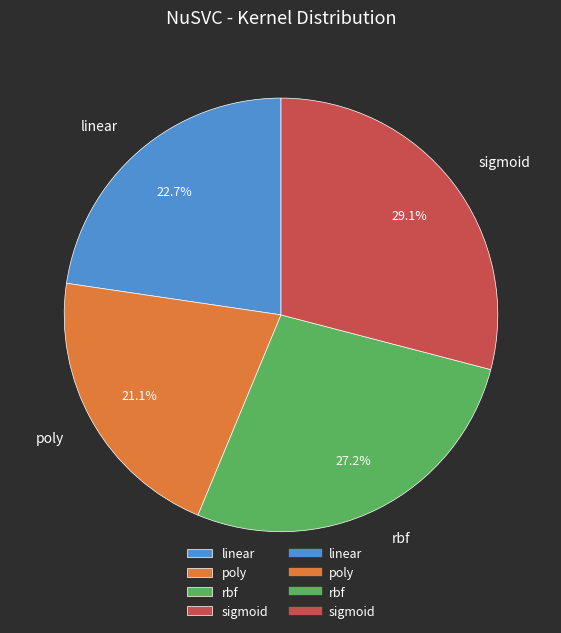

How many slices are in this pie chart?

4